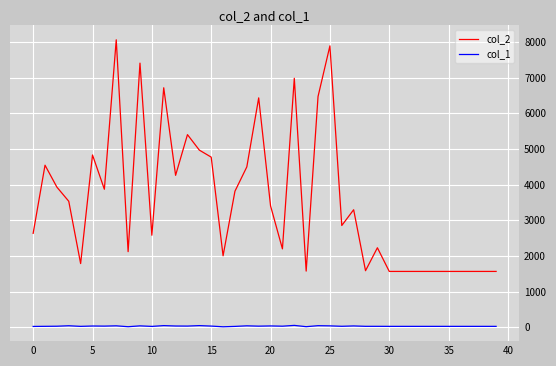

List the series in order of their peak value, lowest first.

col_1, col_2